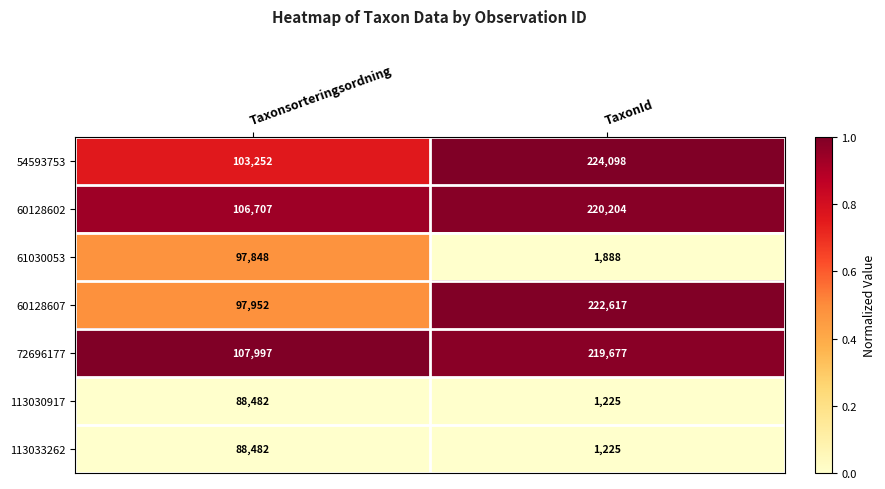

What is the approximate value of 113030917 at TaxonId?

1225